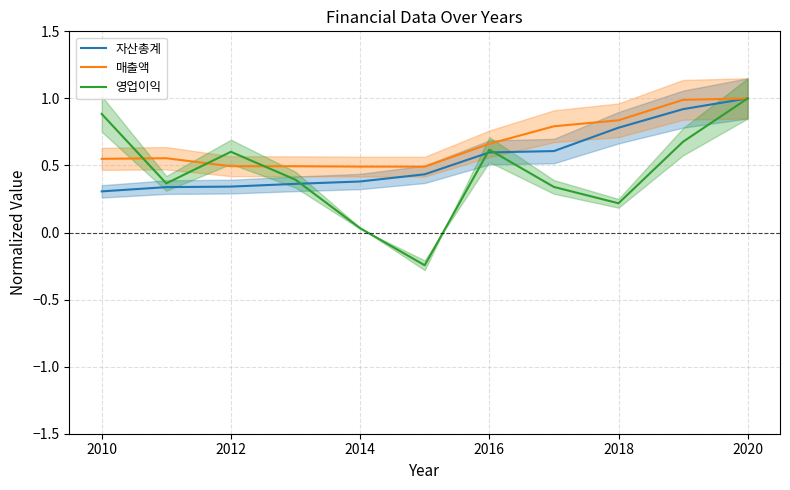

Reading left to right, extract all data points from this chart.

자산총계: 0.3	0.3	0.3	0.4	0.4	0.4	0.6	0.6	0.8	0.9	1.0
매출액: 0.5	0.6	0.5	0.5	0.5	0.5	0.7	0.8	0.8	1.0	1.0
영업이익: 0.9	0.4	0.6	0.4	0.0	-0.2	0.6	0.3	0.2	0.7	1.0